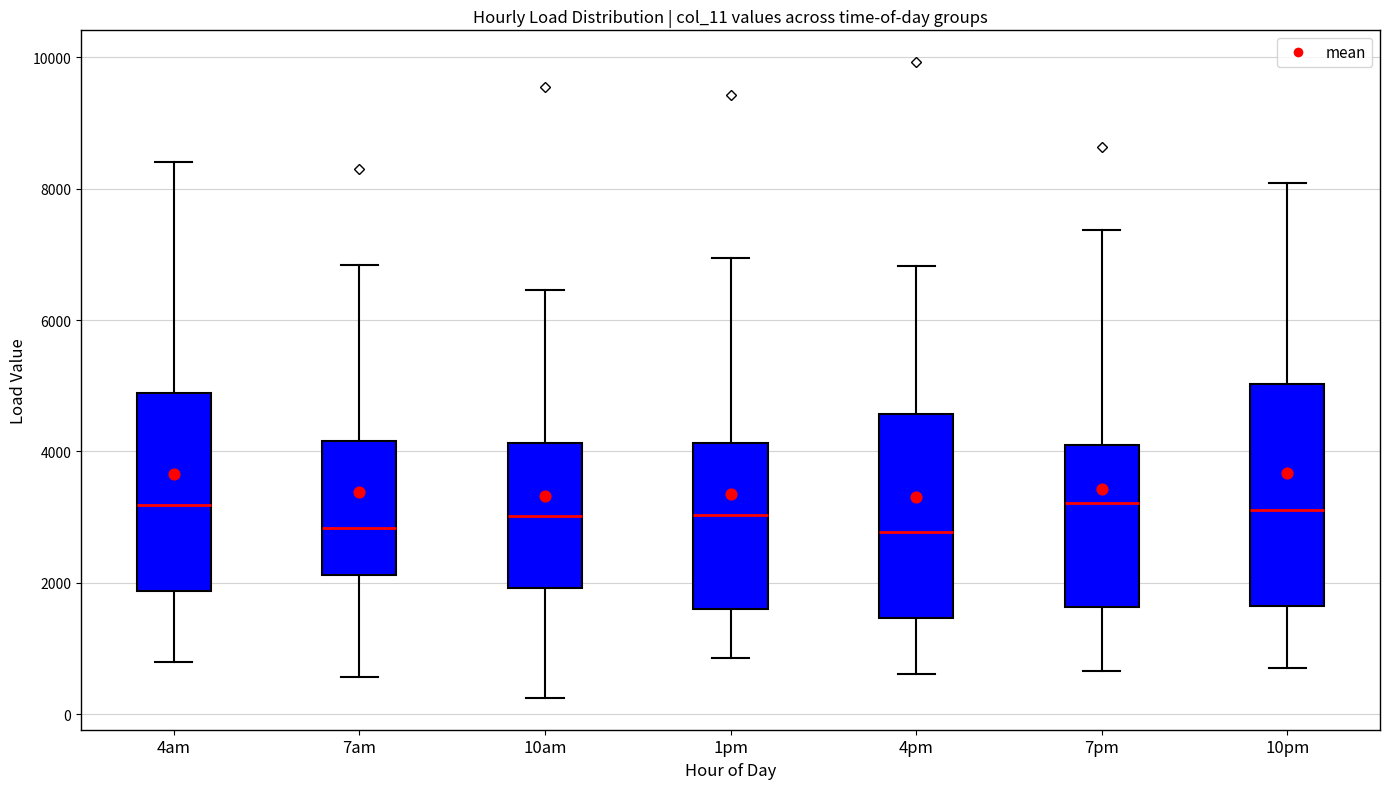

Reading left to right, transcribe this box plot: for each box, give where its median line is, the range the box spans, and where its two whiskers end, as read against the y-axis. The values are not printed on the chart, so give them approximately, as read against the axis.

4am: median 3200, box 1800 to 4800, whiskers 800 to 8400
7am: median 2800, box 2200 to 4200, whiskers 600 to 6800
10am: median 3000, box 2000 to 4200, whiskers 200 to 6400
1pm: median 3000, box 1600 to 4200, whiskers 800 to 7000
4pm: median 2800, box 1400 to 4600, whiskers 600 to 6800
7pm: median 3200, box 1600 to 4000, whiskers 600 to 7400
10pm: median 3200, box 1600 to 5000, whiskers 800 to 8000